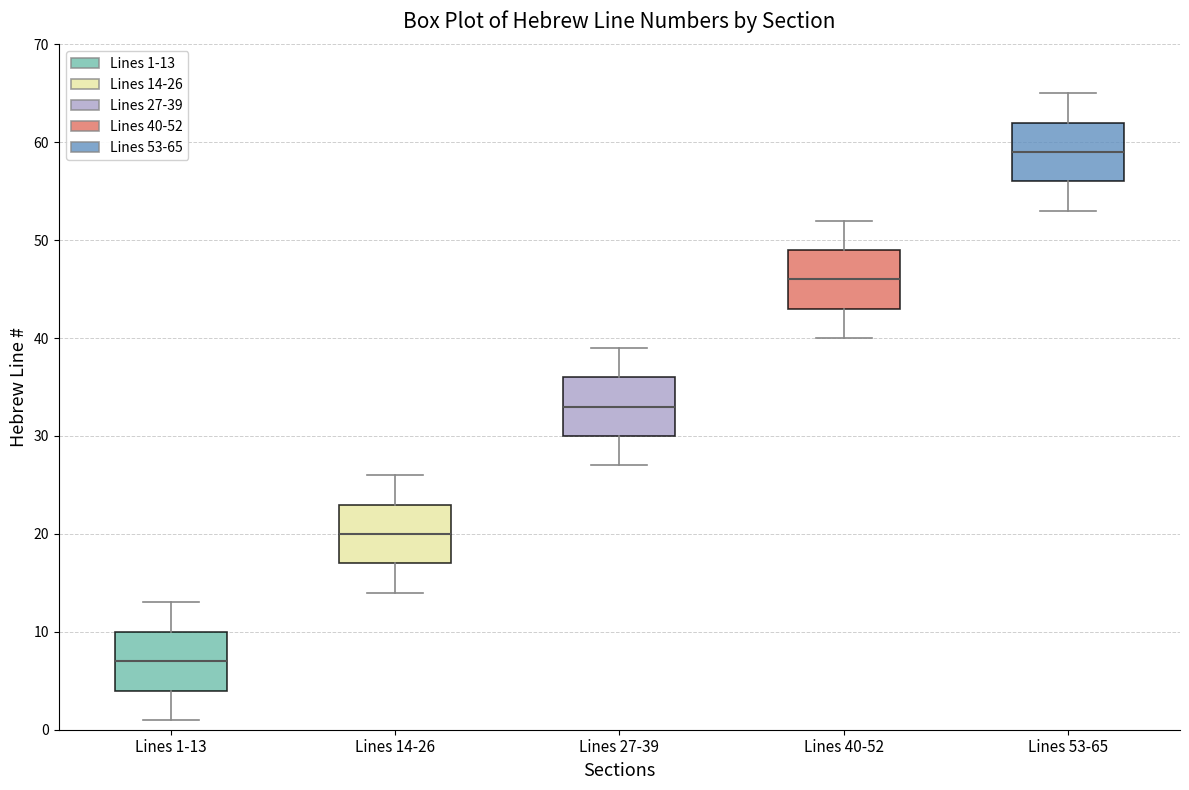

Reading left to right, read every box against the y-axis: the position of its median line, the range the box covers, and the ends of its whiskers. The values are not printed on the chart, so give them approximately, as read against the axis.

Lines 1-13: median 7, box 4 to 10, whiskers 1 to 13
Lines 14-26: median 20, box 17 to 23, whiskers 14 to 26
Lines 27-39: median 33, box 30 to 36, whiskers 27 to 39
Lines 40-52: median 46, box 43 to 49, whiskers 40 to 52
Lines 53-65: median 59, box 56 to 62, whiskers 53 to 65